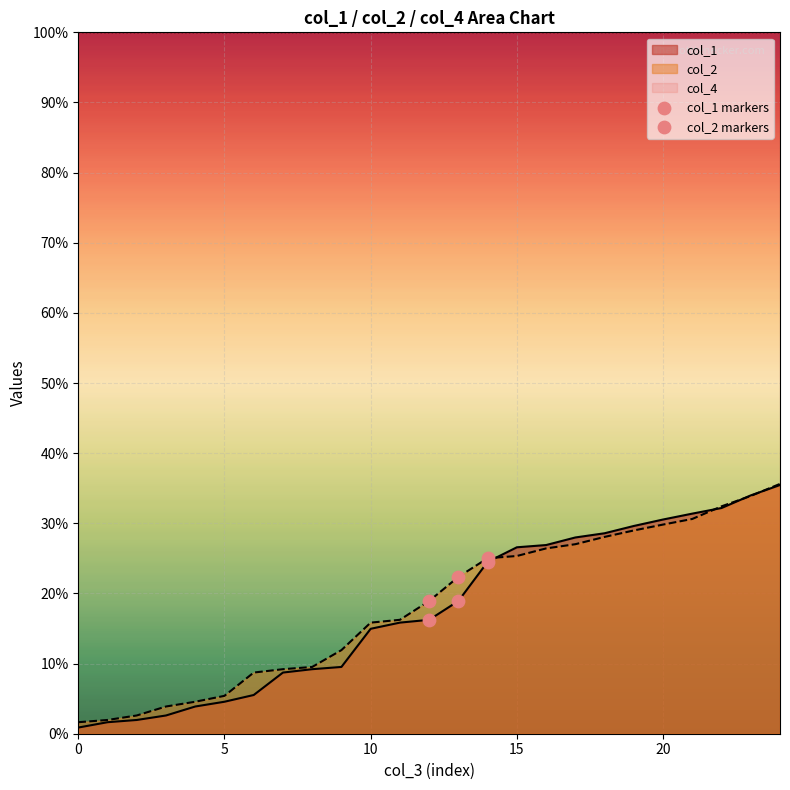

Is the value of col_1 markers at 0 greater than the value of col_2 markers at 5?

No